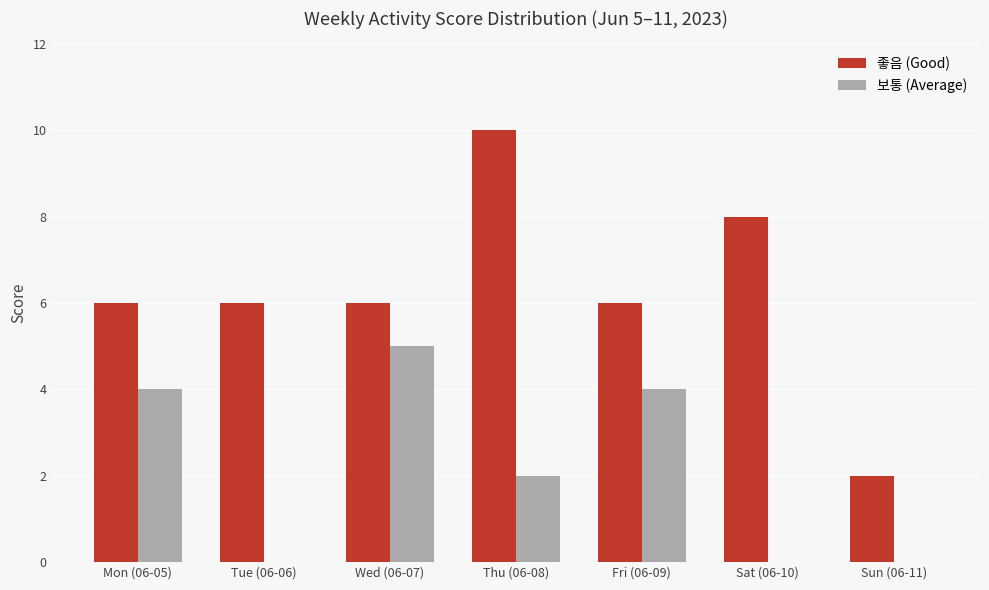

Is it true that 보통 (Average) equals 5 at Wed (06-07)?

True